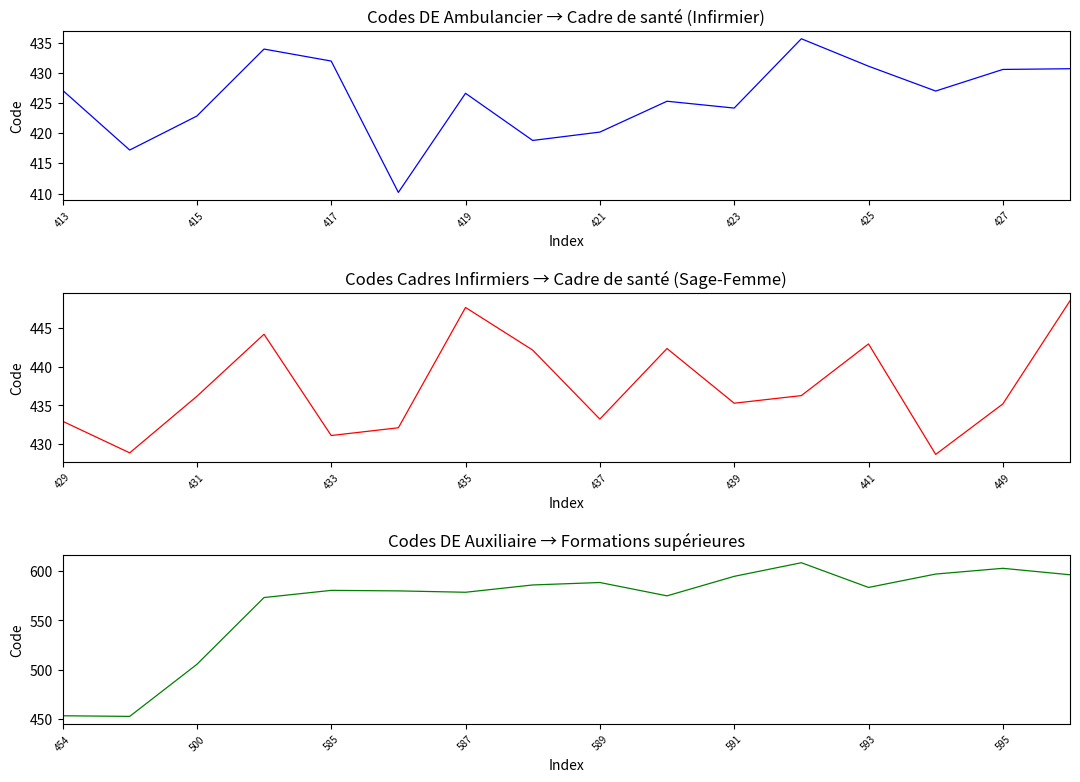

Is this an area chart (filled region under the line)?

No